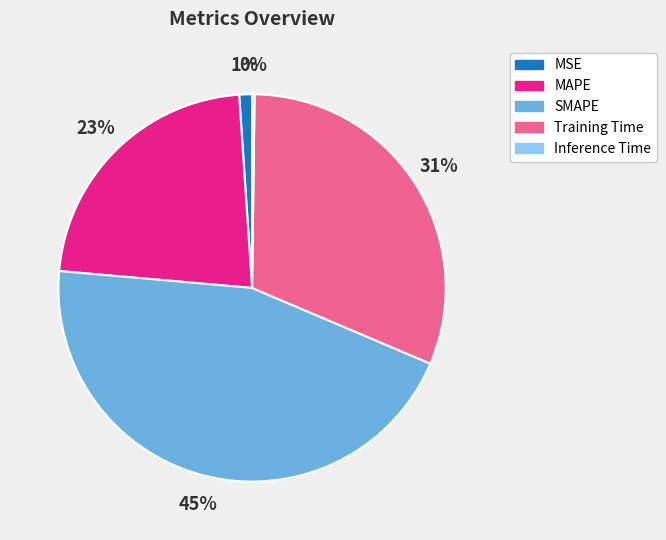

Is the sum of Training Time and SMAPE greater than half?

Yes